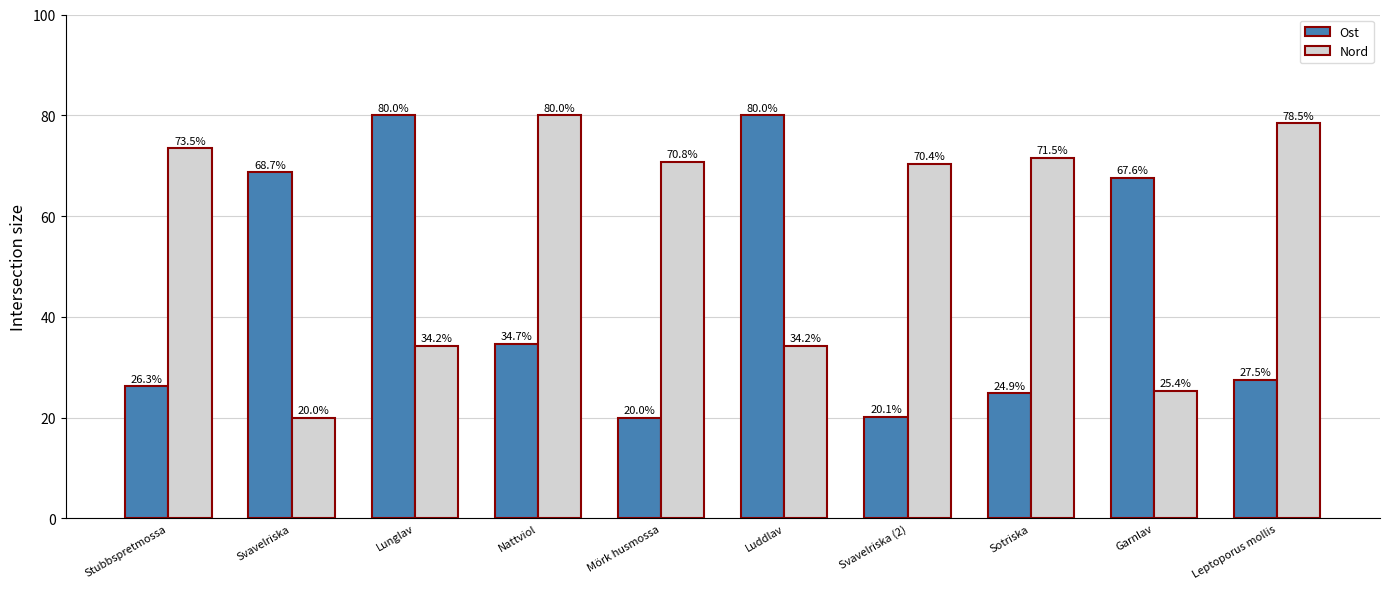

Reading left to right, extract all data points from this chart.

Ost: Stubbspretmossa=26.3	Svavelriska=68.7	Lunglav=80.0	Nattviol=34.7	Mörk husmossa=20.0	Luddlav=80.0	Svavelriska (2)=20.1	Sotriska=24.9	Garnlav=67.6	Leptoporus mollis=27.5
Nord: Stubbspretmossa=73.5	Svavelriska=20.0	Lunglav=34.2	Nattviol=80.0	Mörk husmossa=70.8	Luddlav=34.2	Svavelriska (2)=70.4	Sotriska=71.5	Garnlav=25.4	Leptoporus mollis=78.5